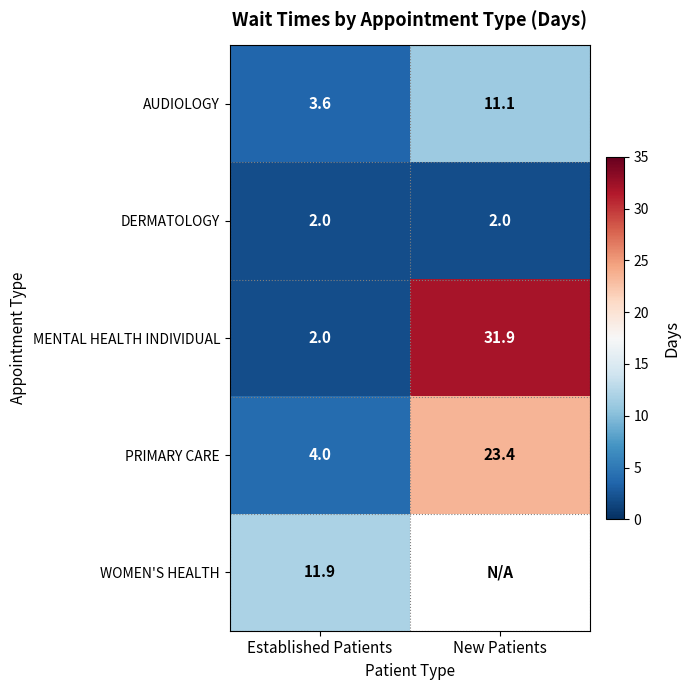

True or false: MENTAL HEALTH INDIVIDUAL has a value of 2.0 at Established Patients.

True